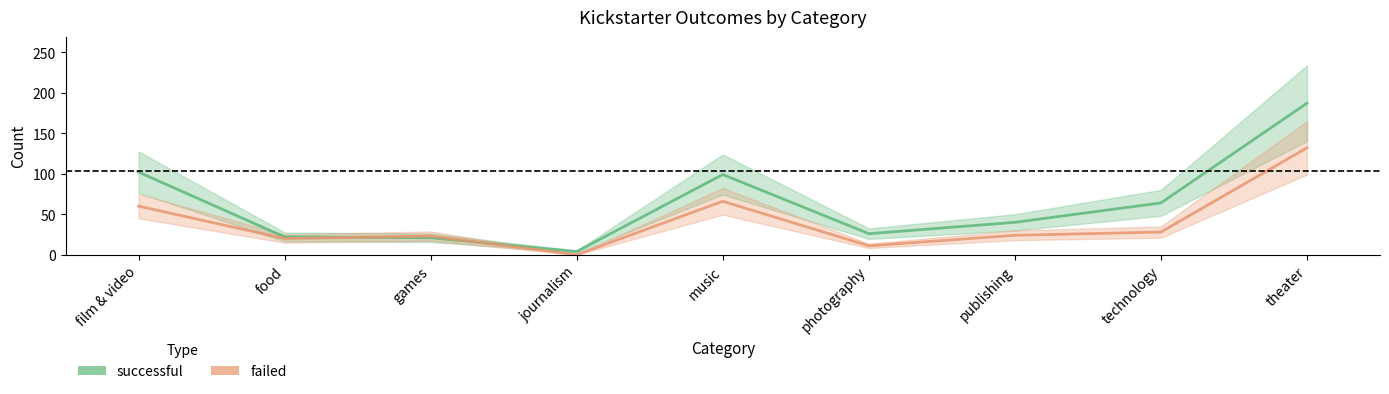

At which category is the sum across all series the highest?

theater